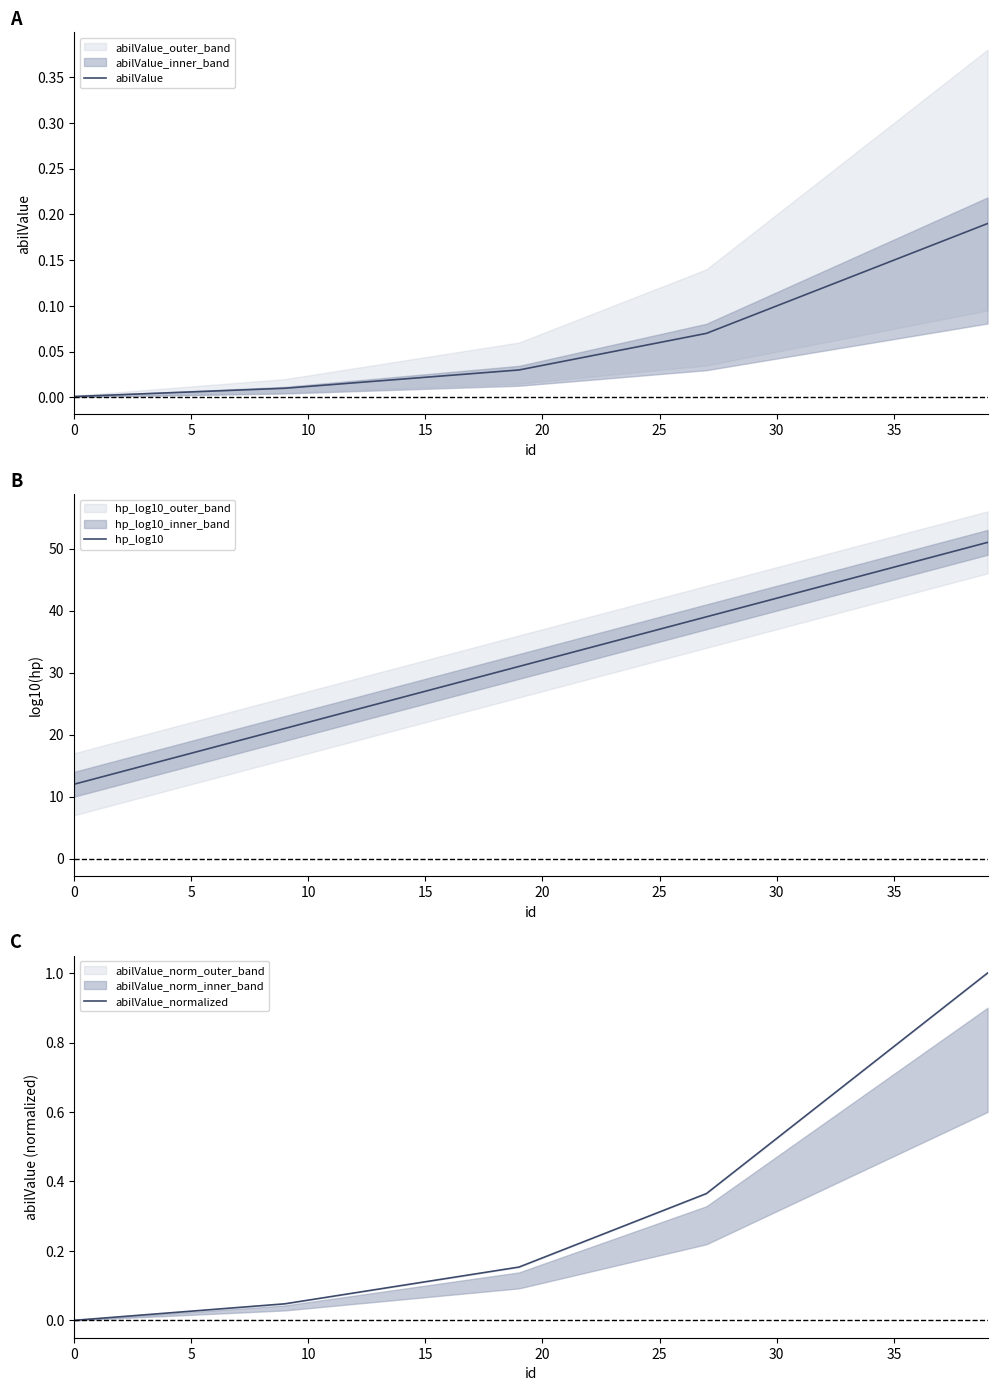

Which series has the largest total across all categories?

hp_log10